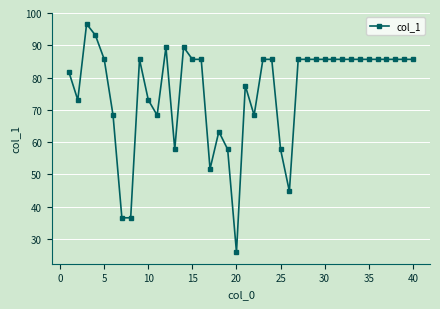

What is the average value?

75.6